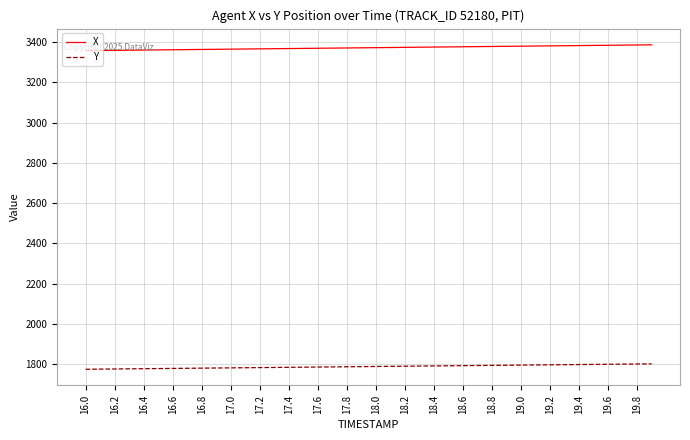

What is the maximum value shown in the chart?

3385.9